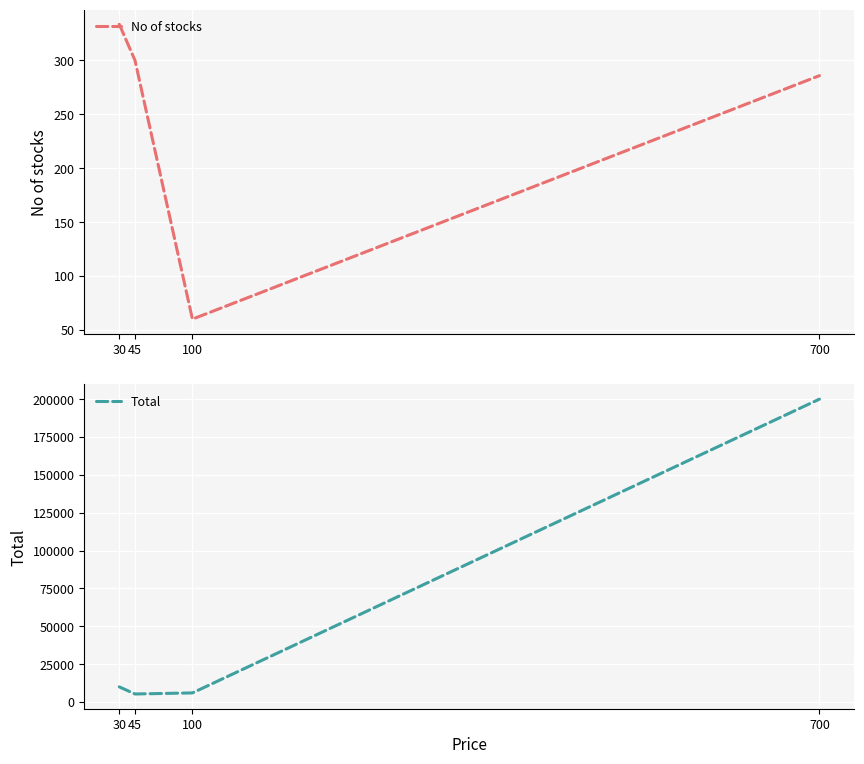

What is the average value of the No of stocks series?

244.8